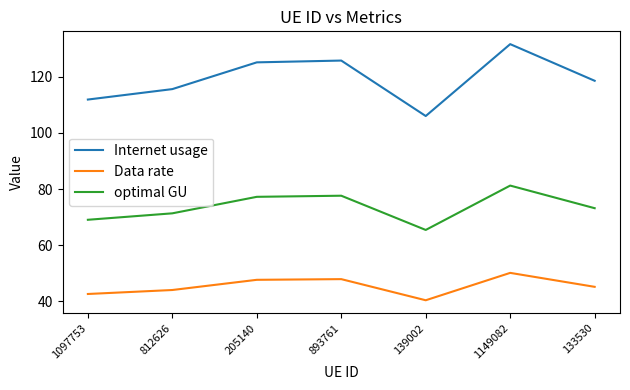

Rank the series at 1097753 from highest to lowest value.

Internet usage, optimal GU, Data rate